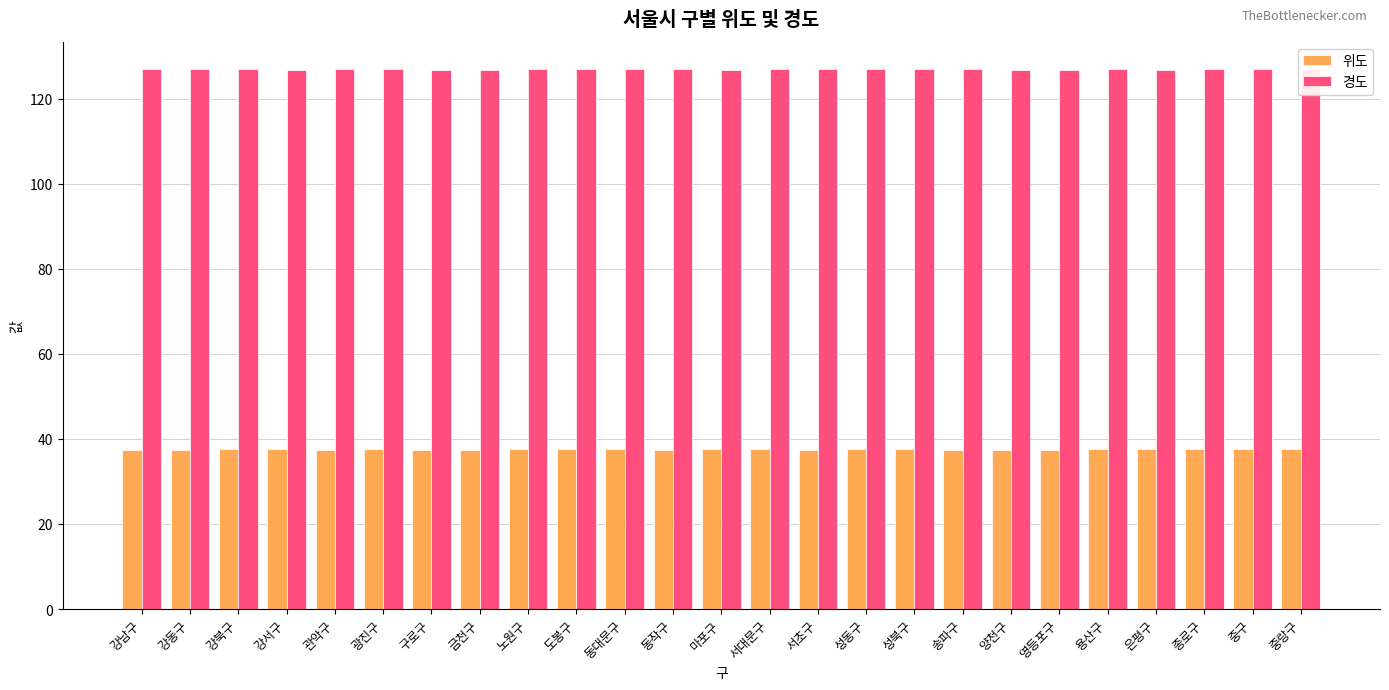

What is the spread (max minus min) of values at 도봉구?

89.4